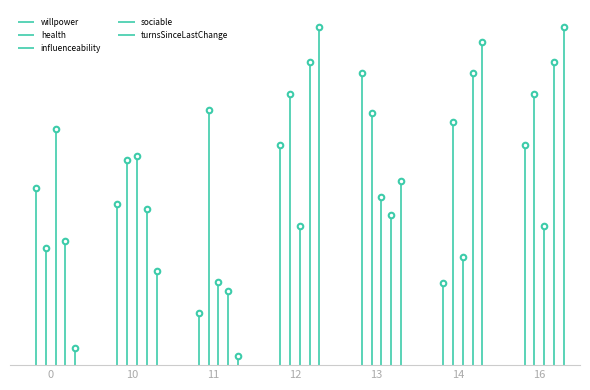

What is the difference between the influenceability values at 16 and 0?

0.3